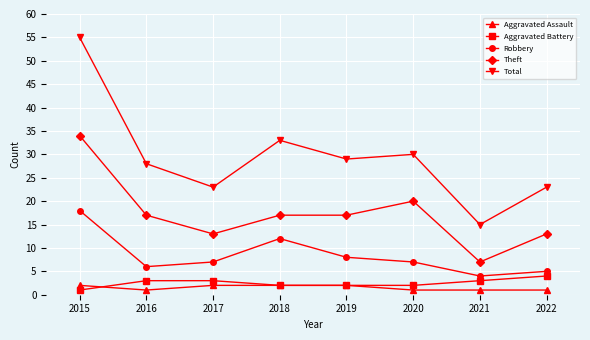

True or false: Theft and Aggravated Assault cross at least once.

False